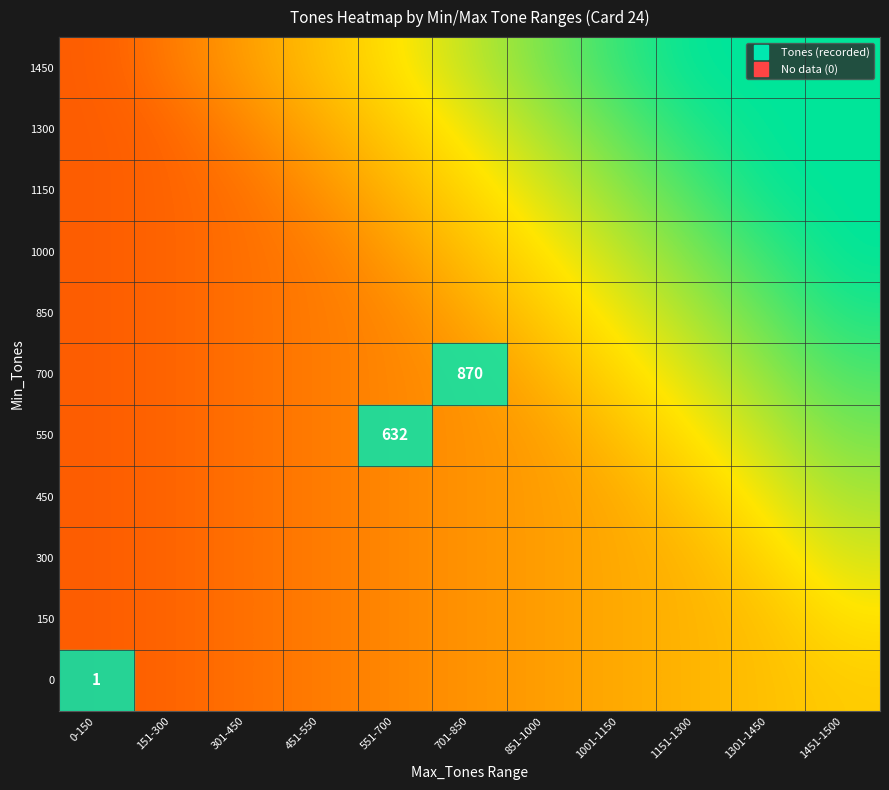

What is the sum of the 1150 values at 851-1000 and 701-850?

1.4